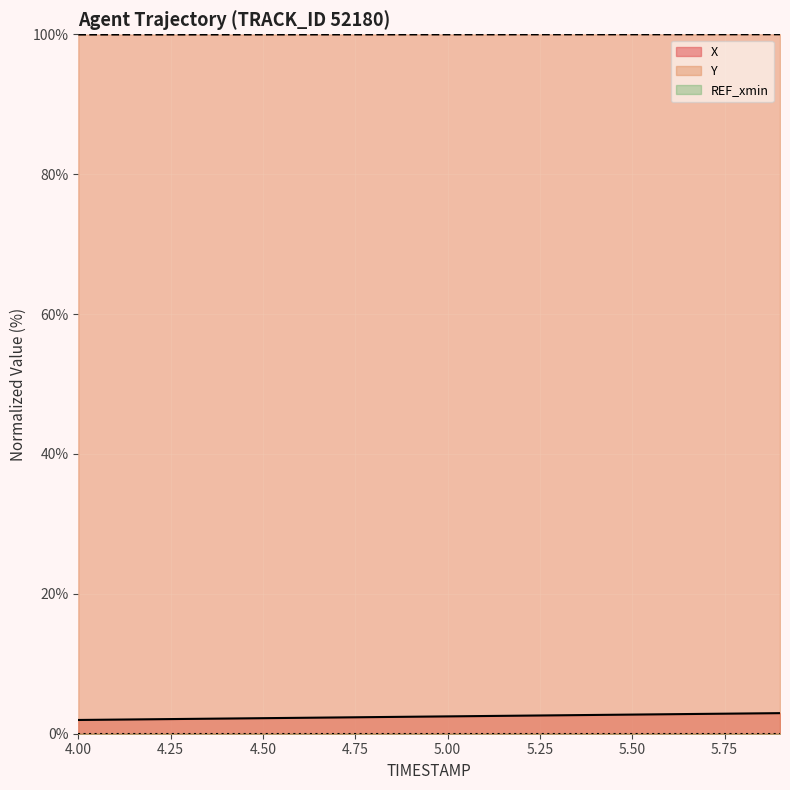

What is the label of the 7th point from the right?

5.3